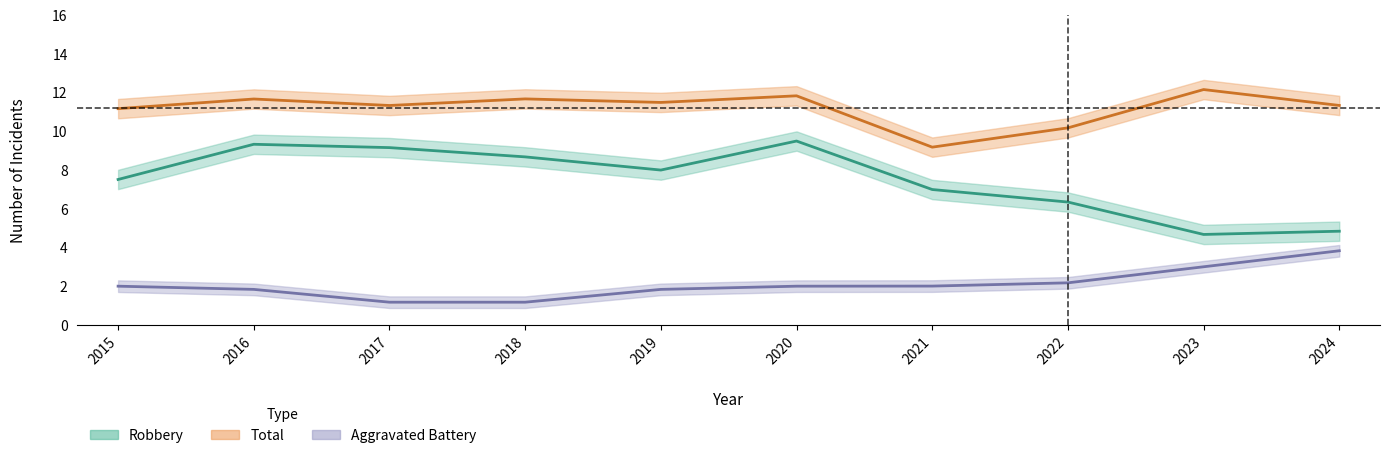

How many lines are shown in the chart?

5